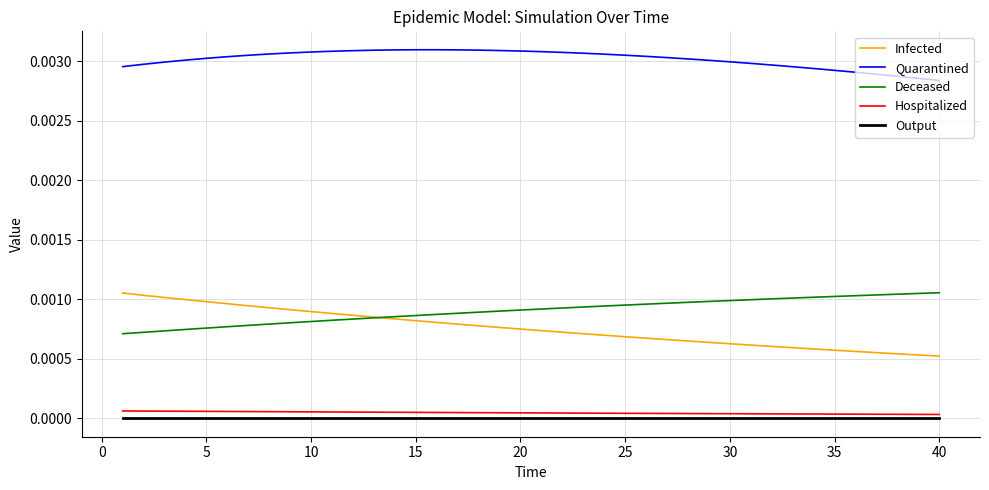

True or false: Output and Infected cross at least once.

False